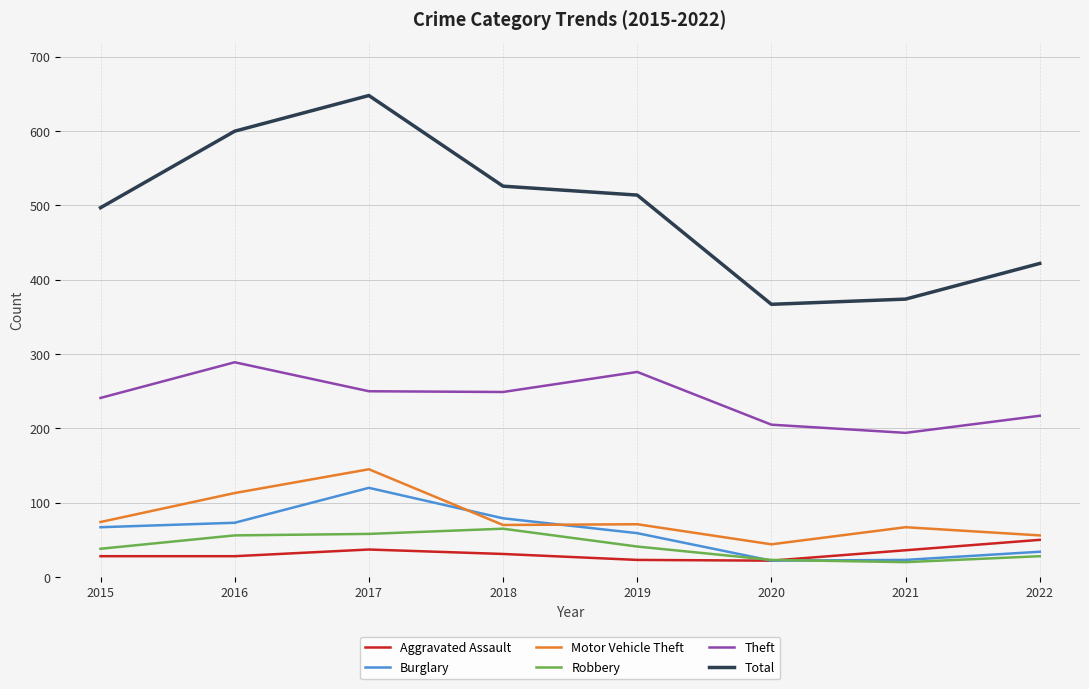

How many lines are shown in the chart?

6